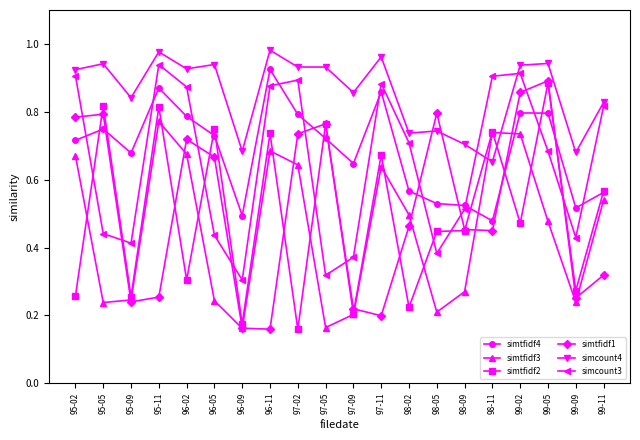

Which series changed the most between 96-09 and 99-05?

simtfidf1